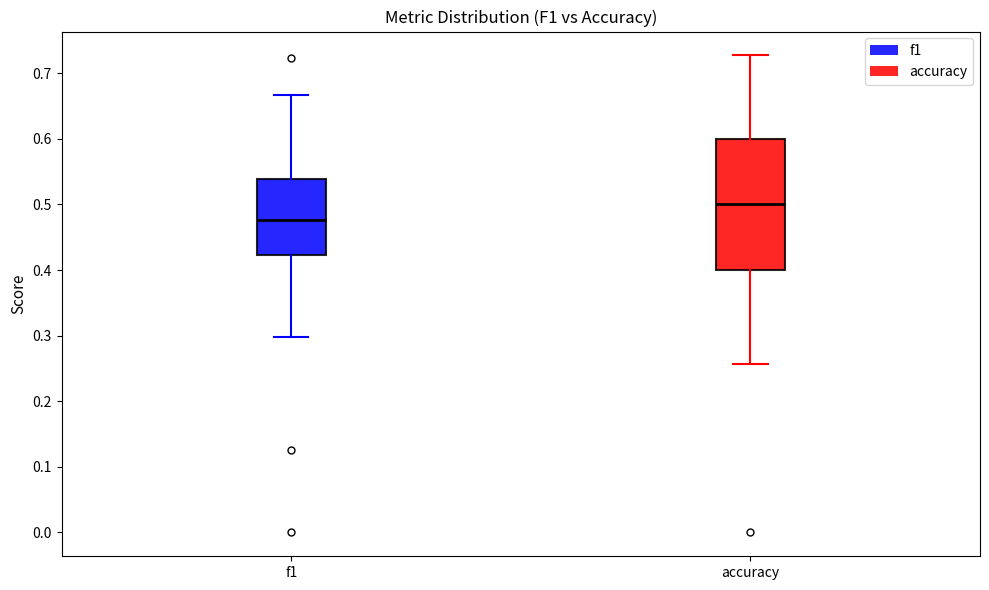

Which box has the highest median line?

accuracy